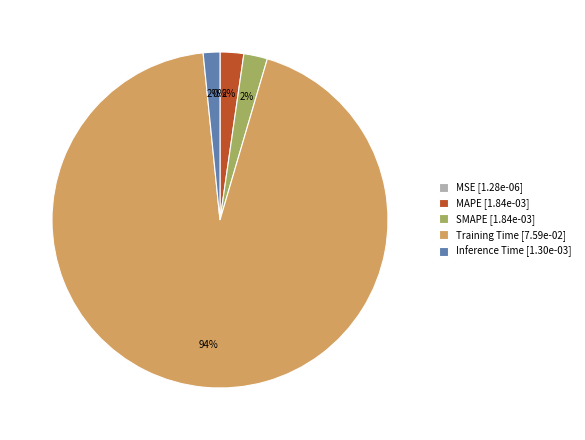

To the nearest percent, what is the difference between the Training Time and MAPE slice percentages?

92%